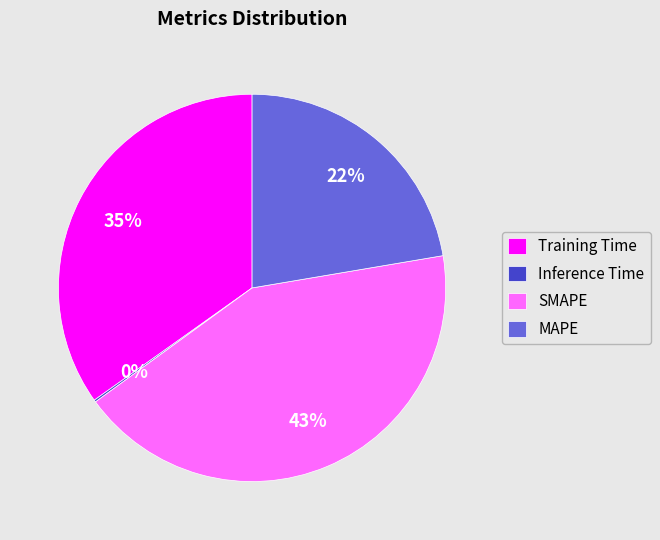

What is the largest slice in the pie chart?

SMAPE